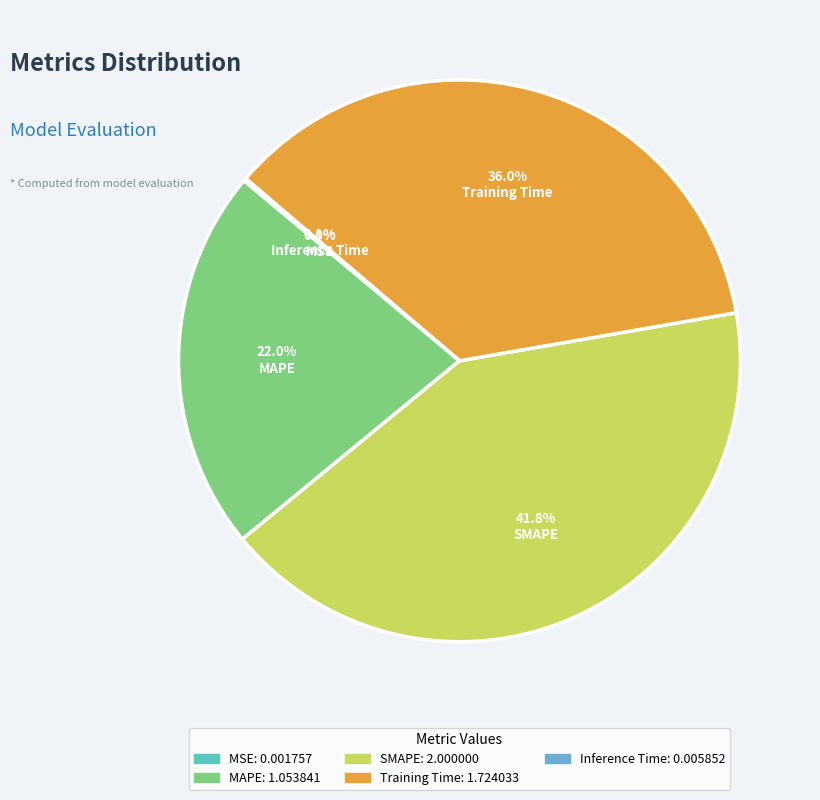

Do MAPE and SMAPE together represent more than half of the pie?

Yes